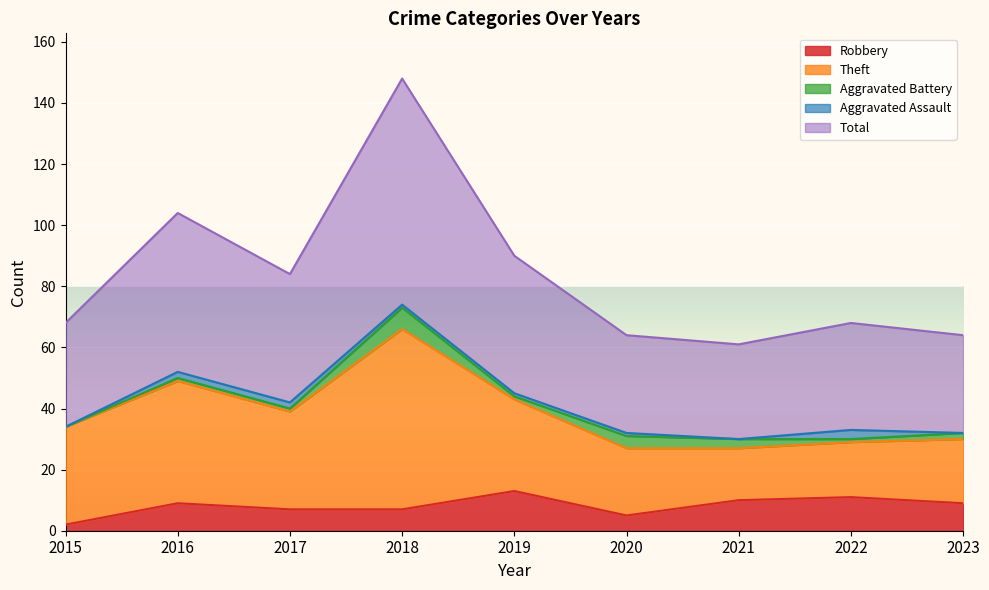

Between which two adjacent categories do Aggravated Battery and Aggravated Assault first intersect?

2017 and 2018